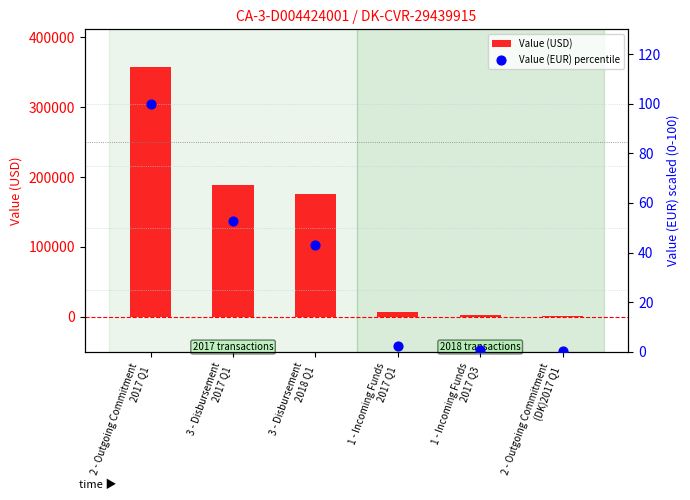

Which series reaches the maximum Y coordinate?

Value (USD)